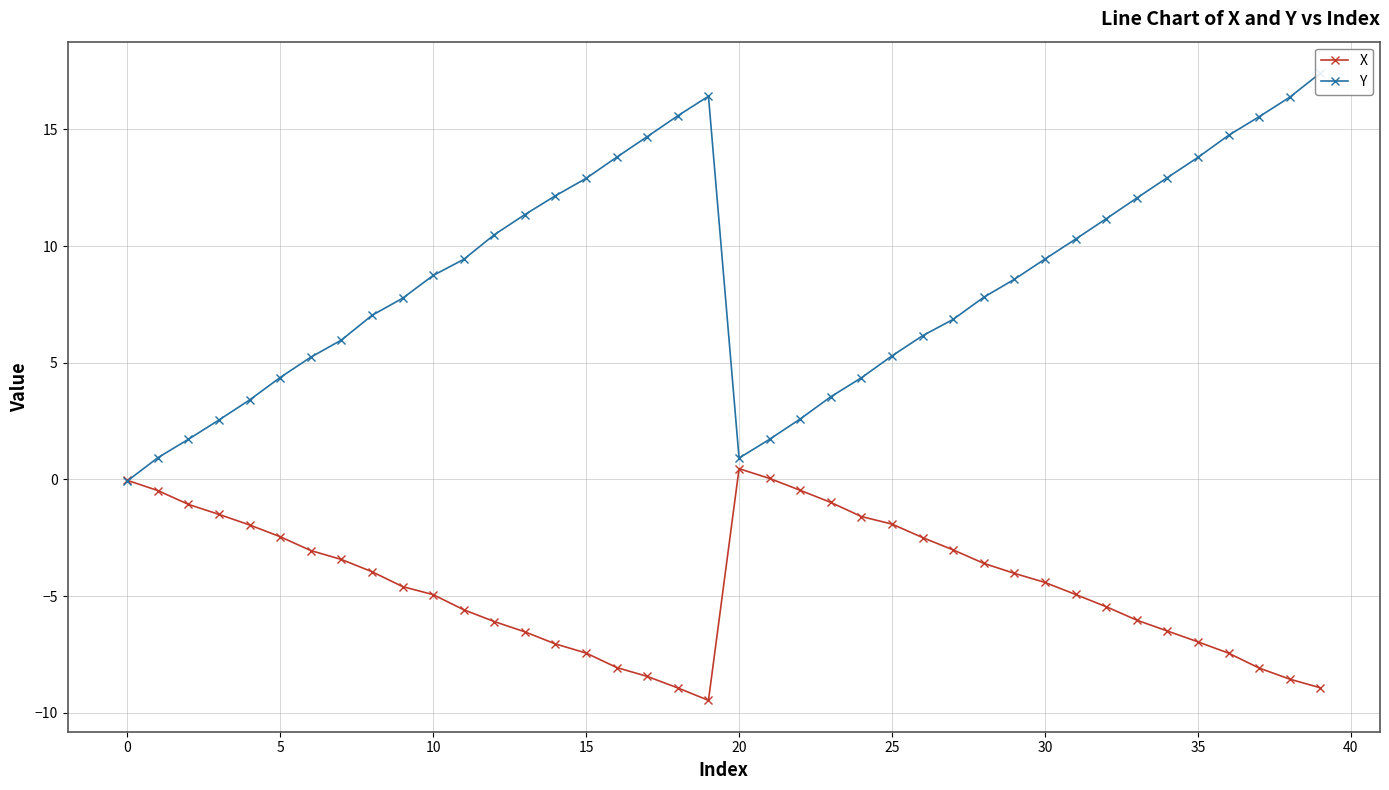

The value of X at 5 is -2.5. True or false?

True